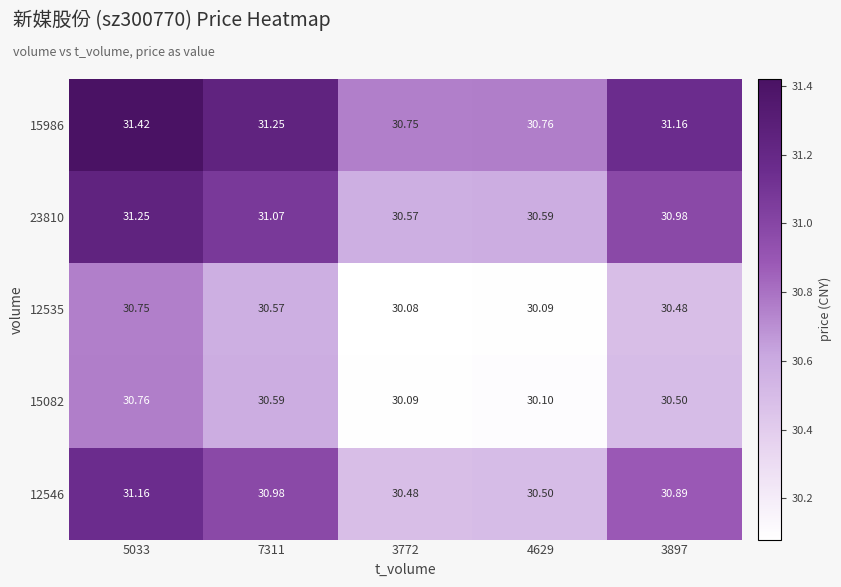

Is the value of 15986 at 3897 greater than the value of 12535 at 3772?

Yes